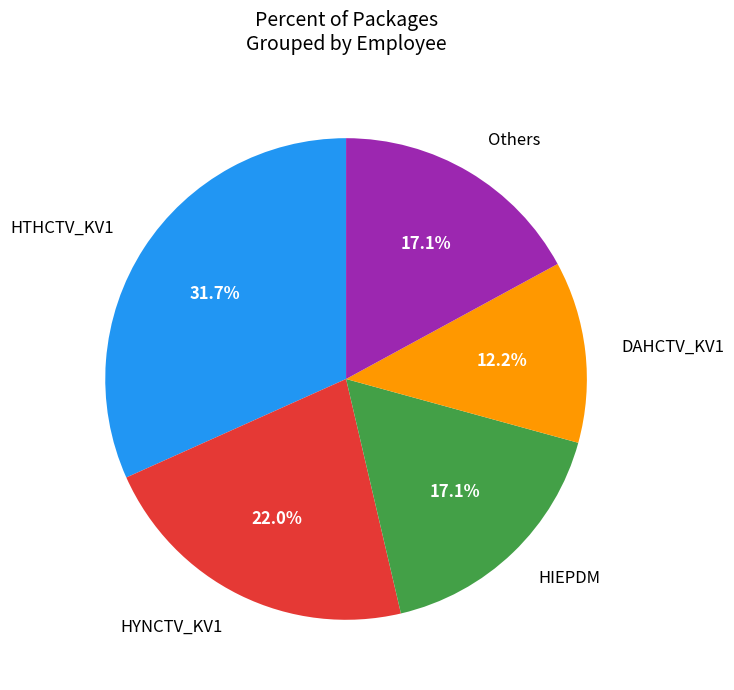

How many slices are in this pie chart?

5